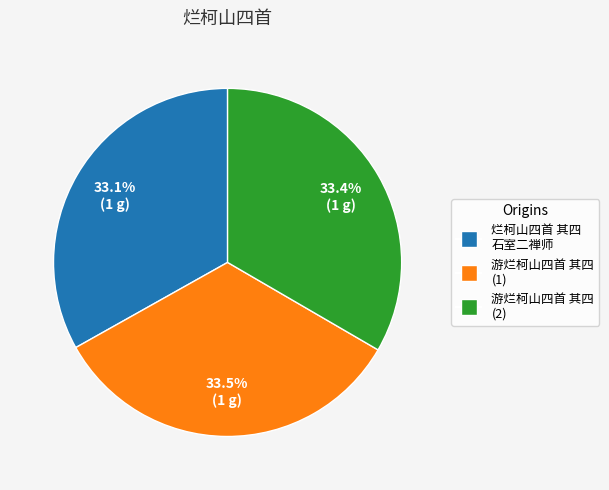

Does any single category account for the majority?

No